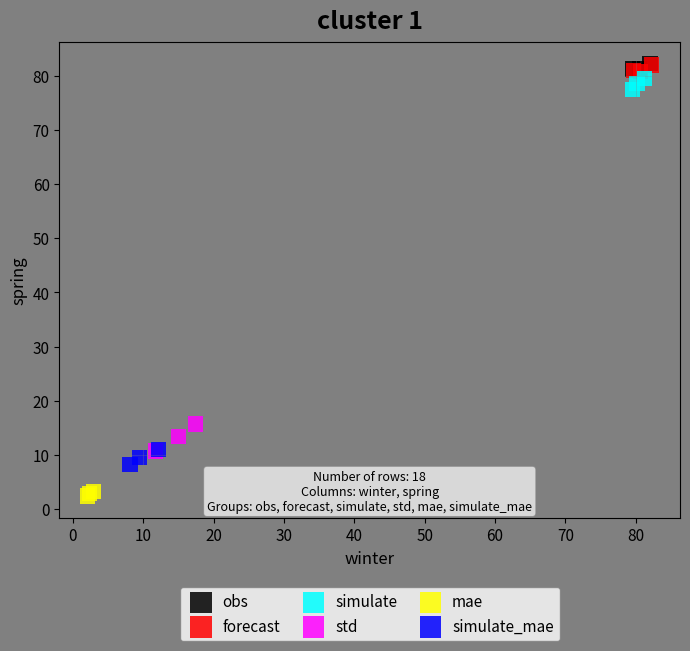

Which series contains the lowest Y value?

mae